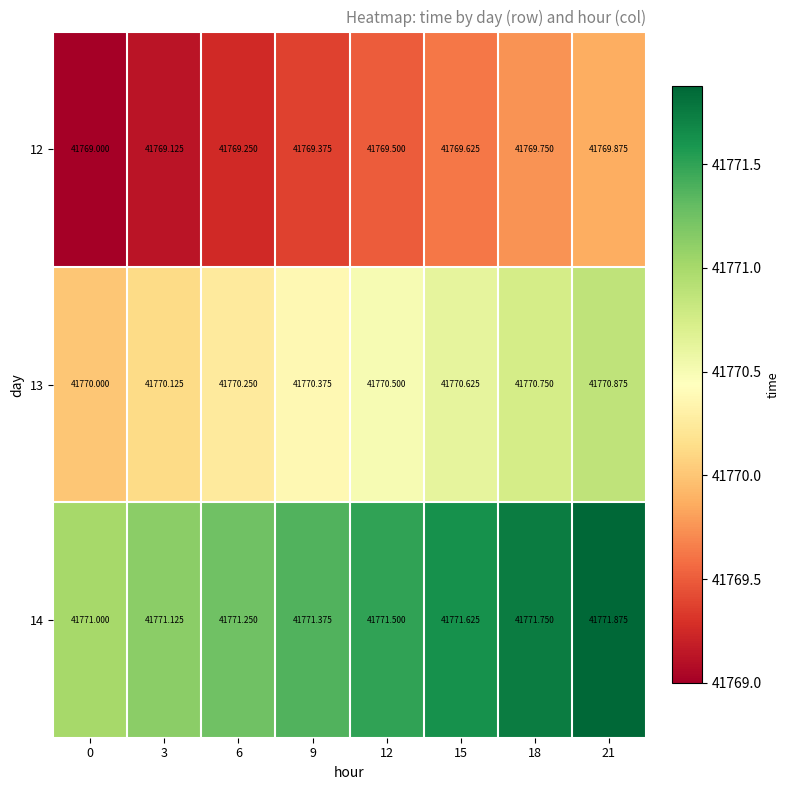

Is the value of 12 at 6 greater than the value of 13 at 12?

No